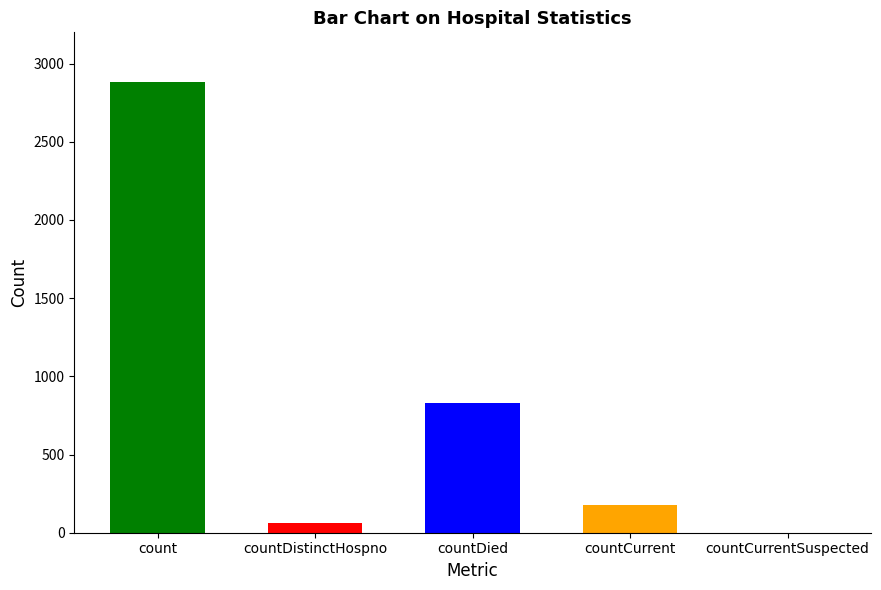

The chart shows a value of 0 at countCurrentSuspected. True or false?

True